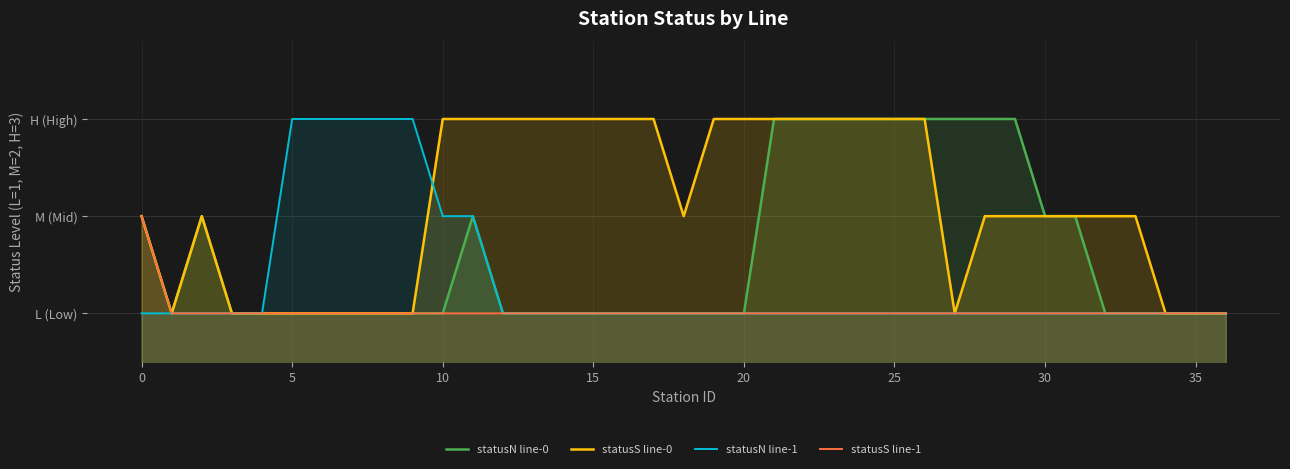

At which category does the chart reach its peak across all series?

21